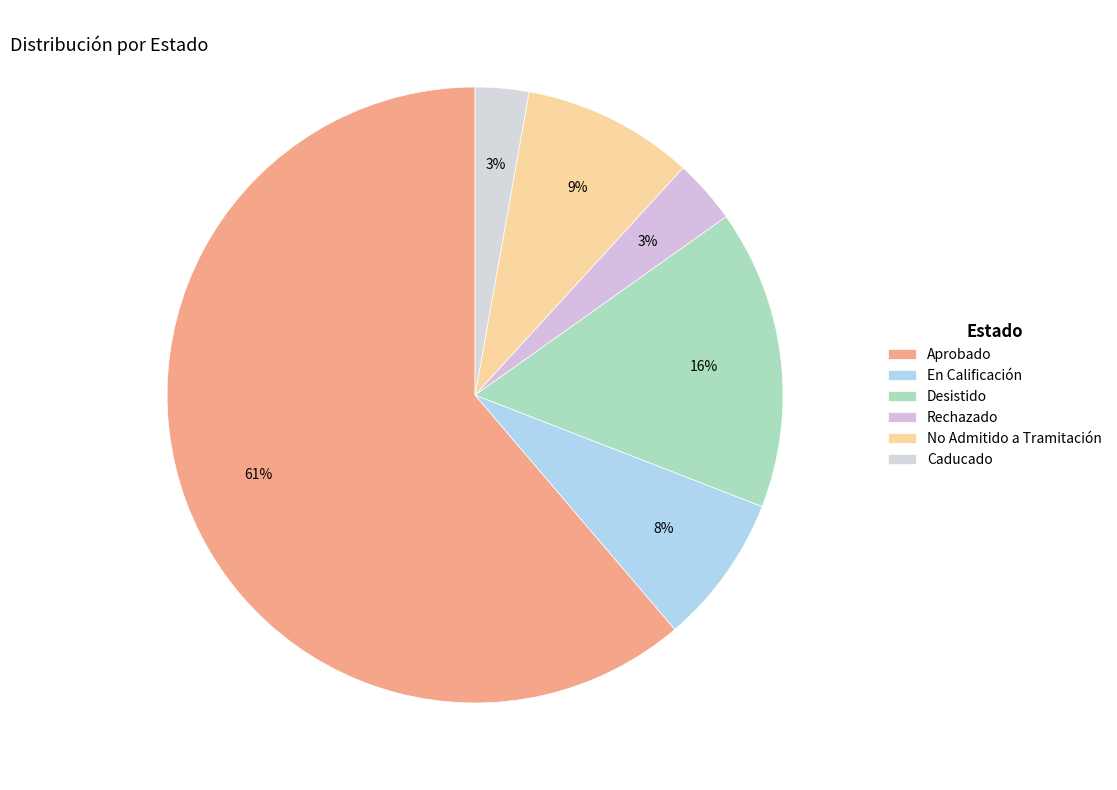

To the nearest percent, what is the average slice percentage?

17%